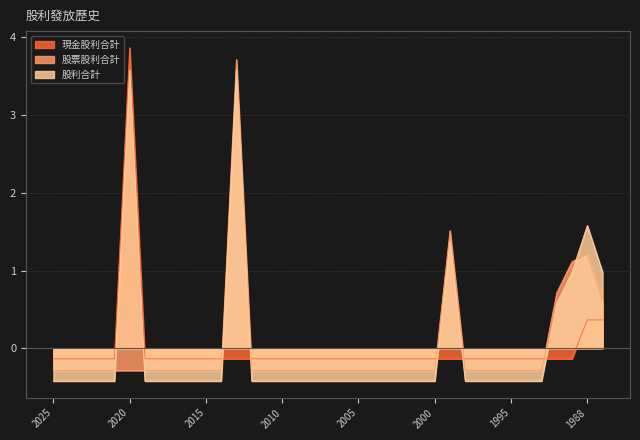

What is the sum of the 股利合計 values at 2005 and 1991?

0.6